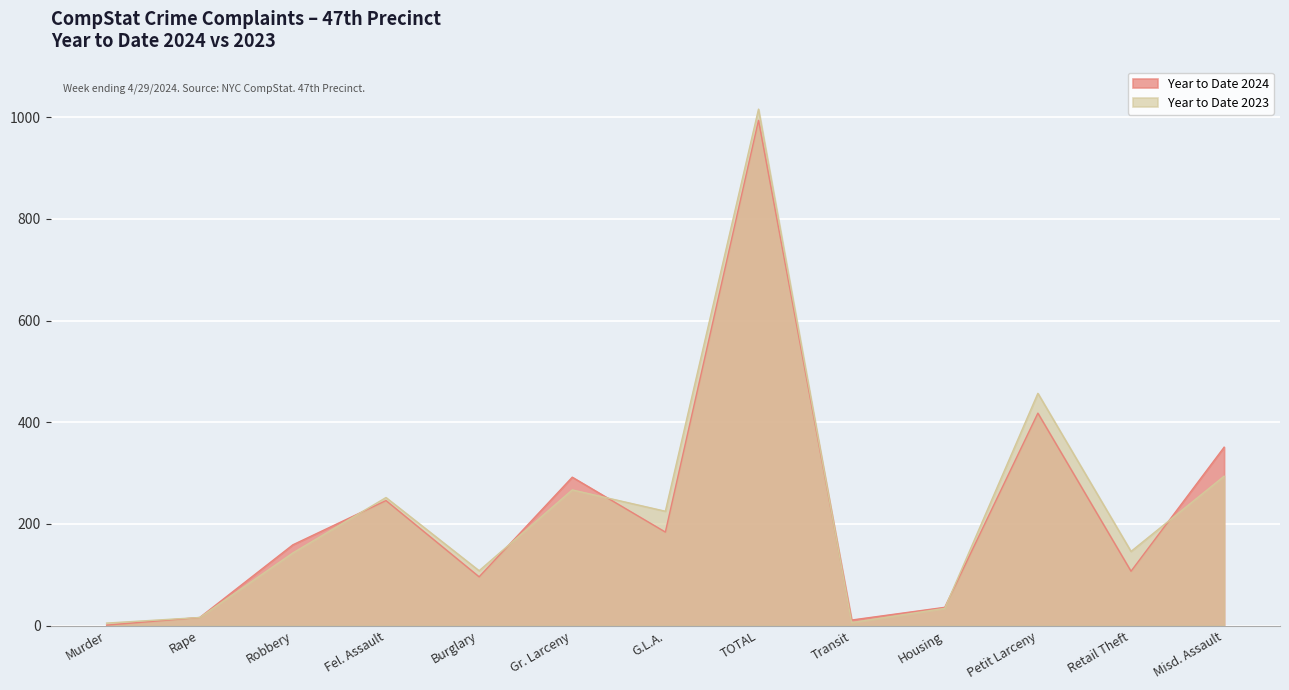

What is the label of the 13th point from the right?

Murder